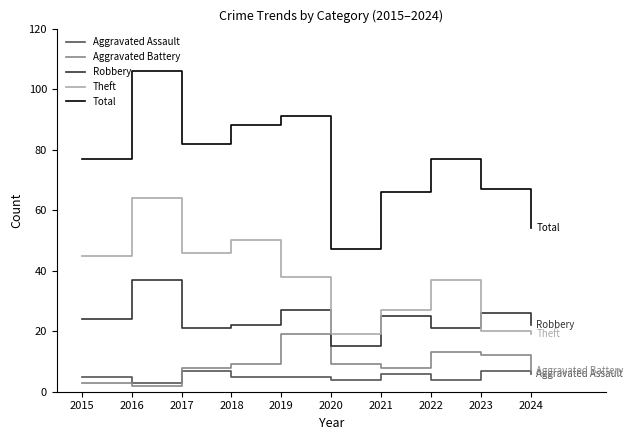

True or false: Total and Aggravated Assault cross at least once.

False